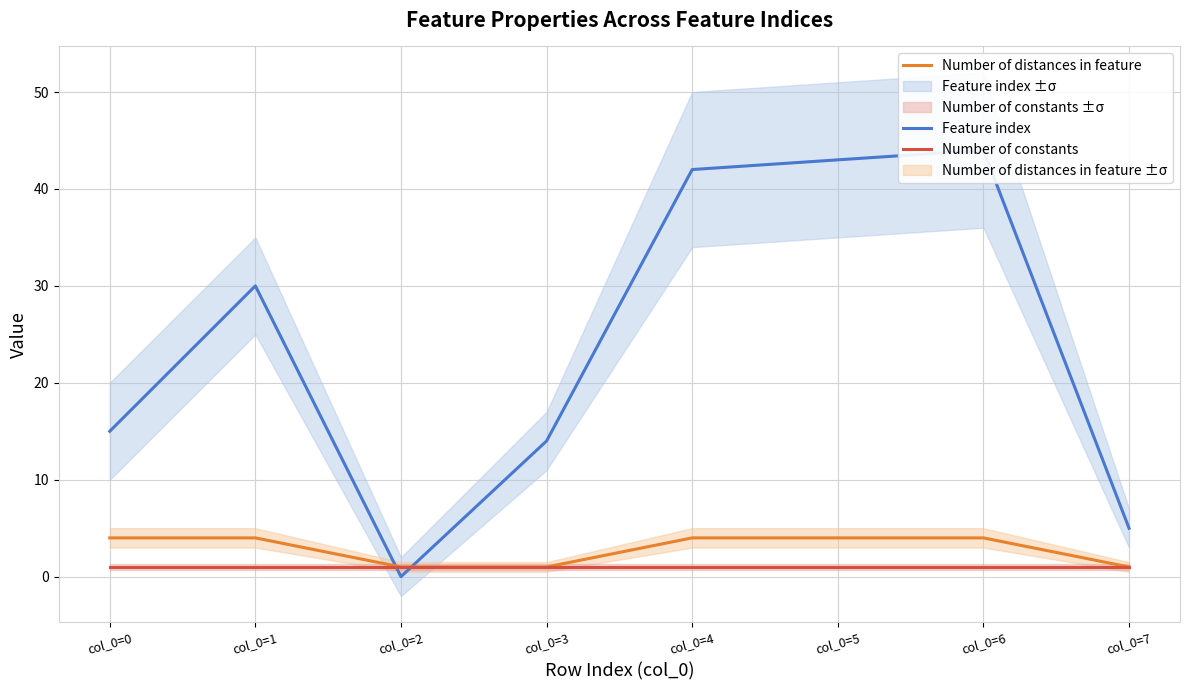

Which series has the widest spread of values?

Feature index